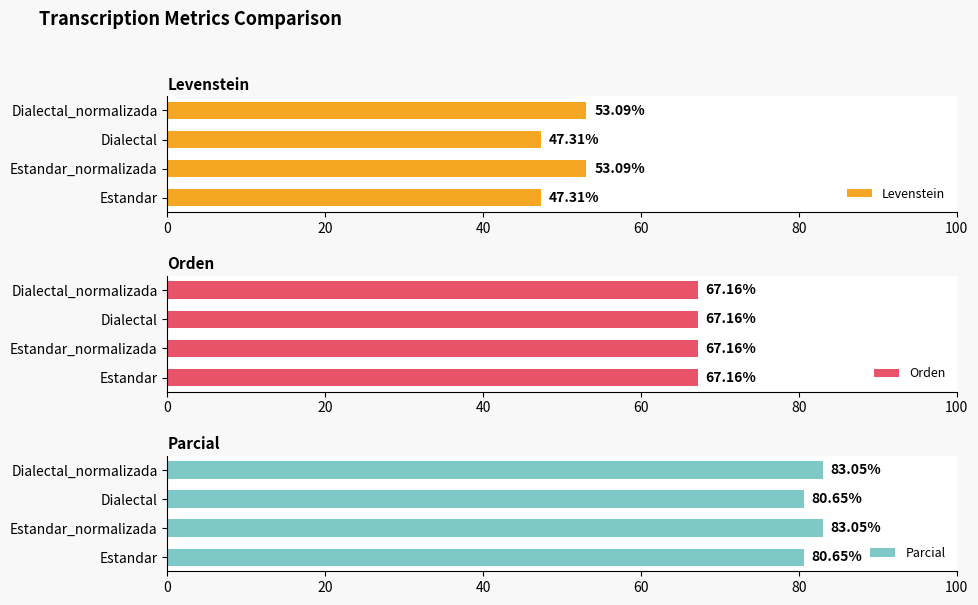

What is the difference between the maximum and second lowest values in the Parcial series?

2.4